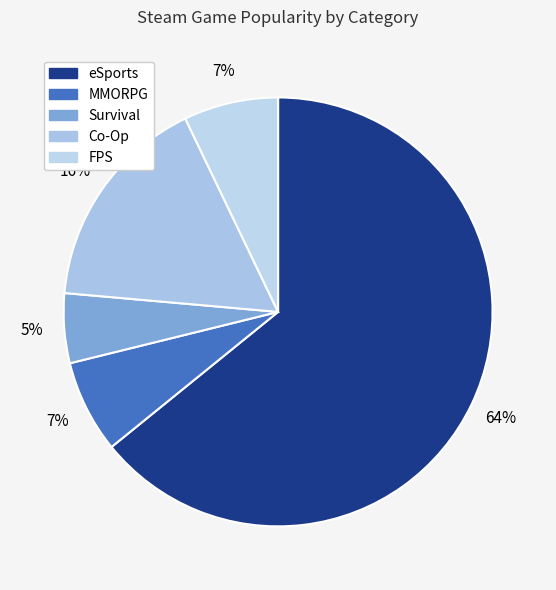

Count the number of slices in the pie.

5